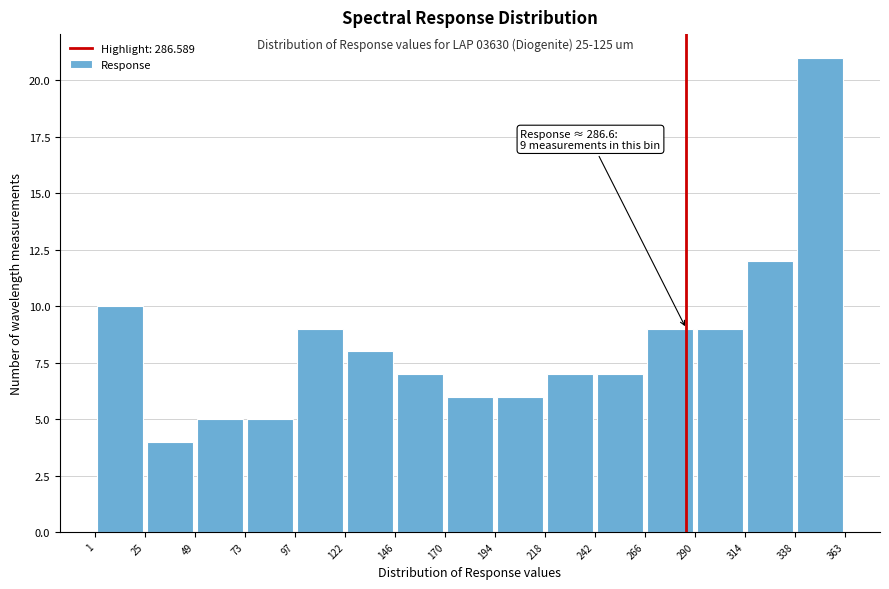

Over which range of the x-axis is the bar tallest?

338 to 363